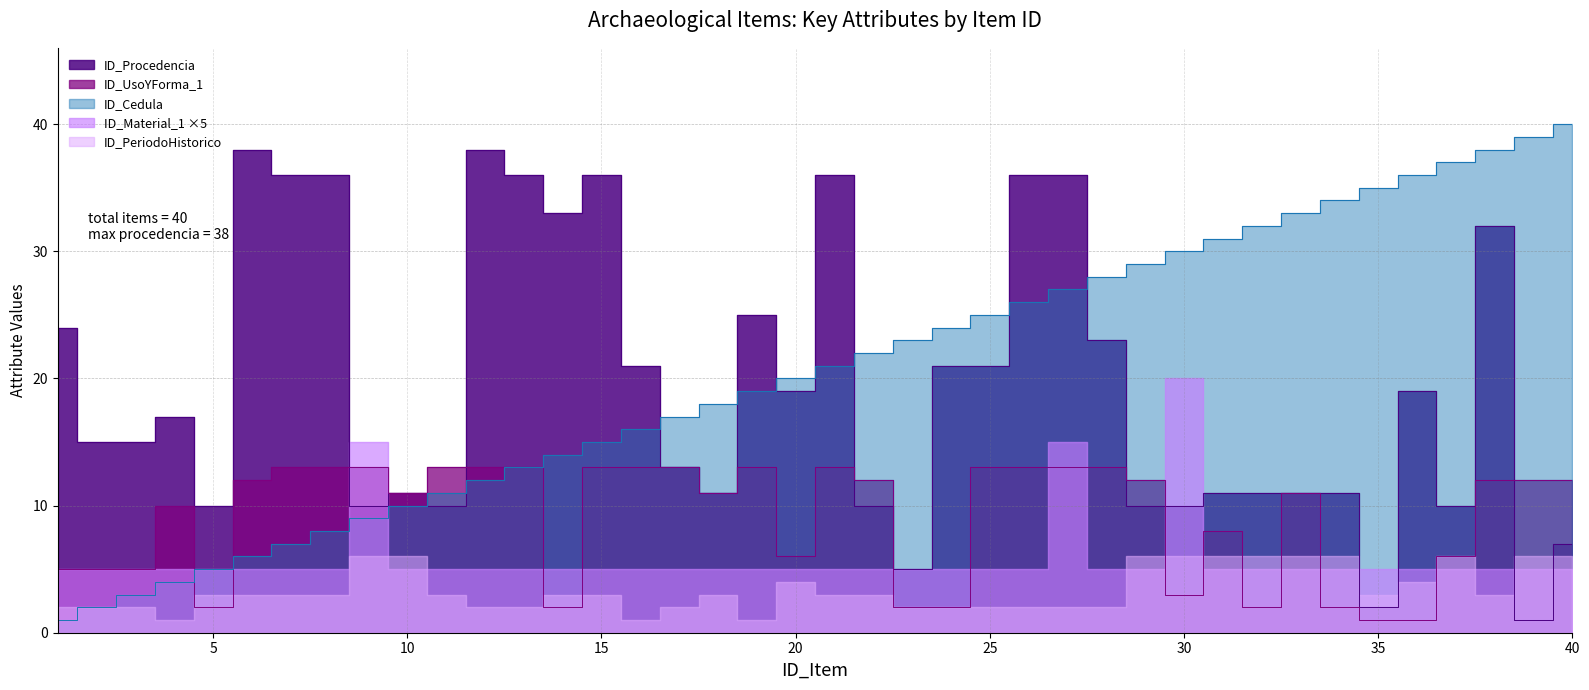

Rank the categories by ID_Cedula value from lowest to highest.

1, 2, 3, 4, 5, 6, 7, 8, 9, 10, 11, 12, 13, 14, 15, 16, 17, 18, 19, 20, 21, 22, 23, 24, 25, 26, 27, 28, 29, 30, 31, 32, 33, 34, 35, 36, 37, 38, 39, 40